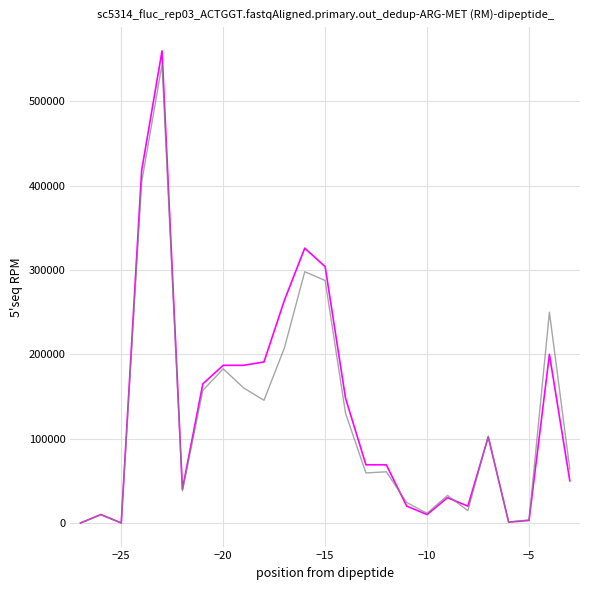

What is the maximum value shown in the chart?

560000